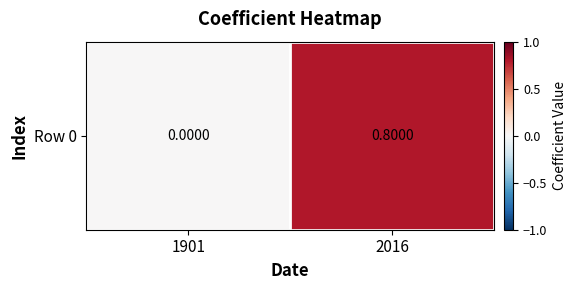

Which label corresponds to the smallest value in the chart?

1901